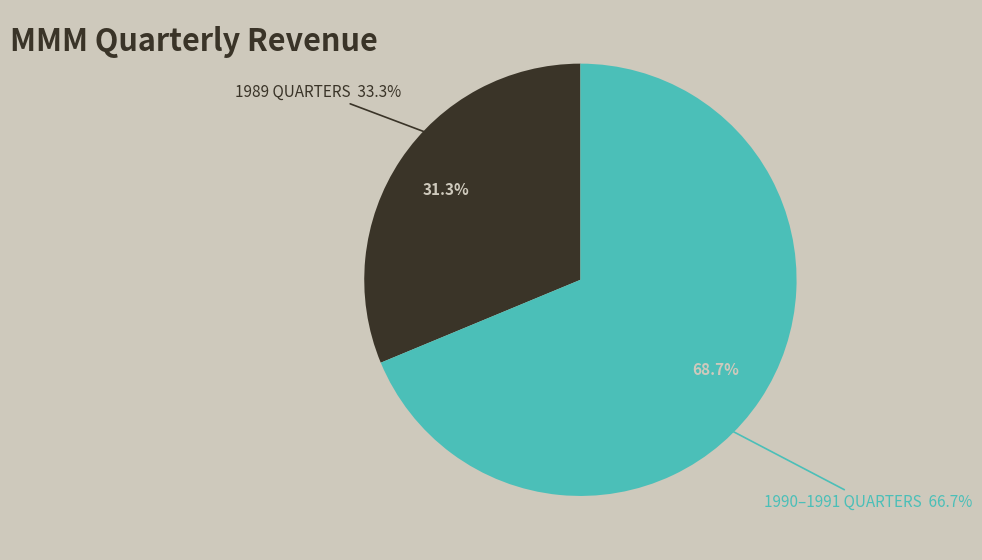

Is it true that 1990-Q1 is 14% of the pie?

False